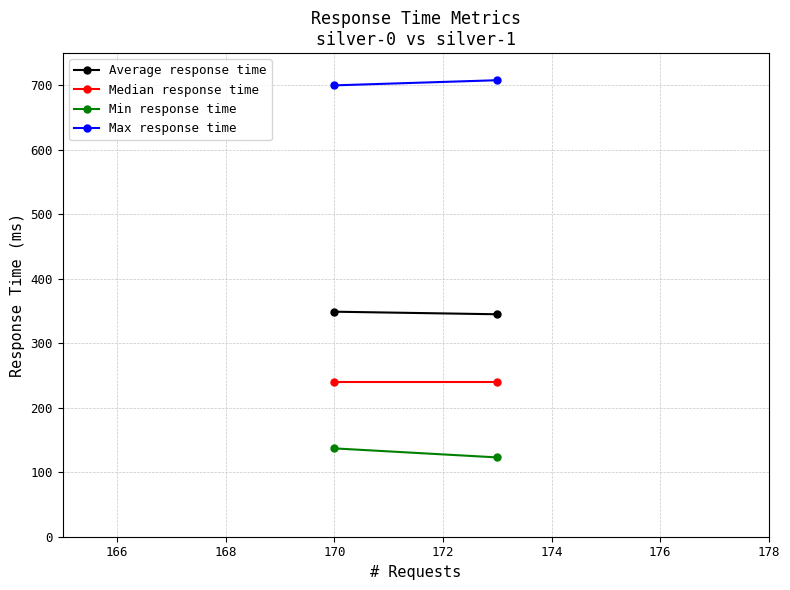

Which series has the largest total across all categories?

Max response time